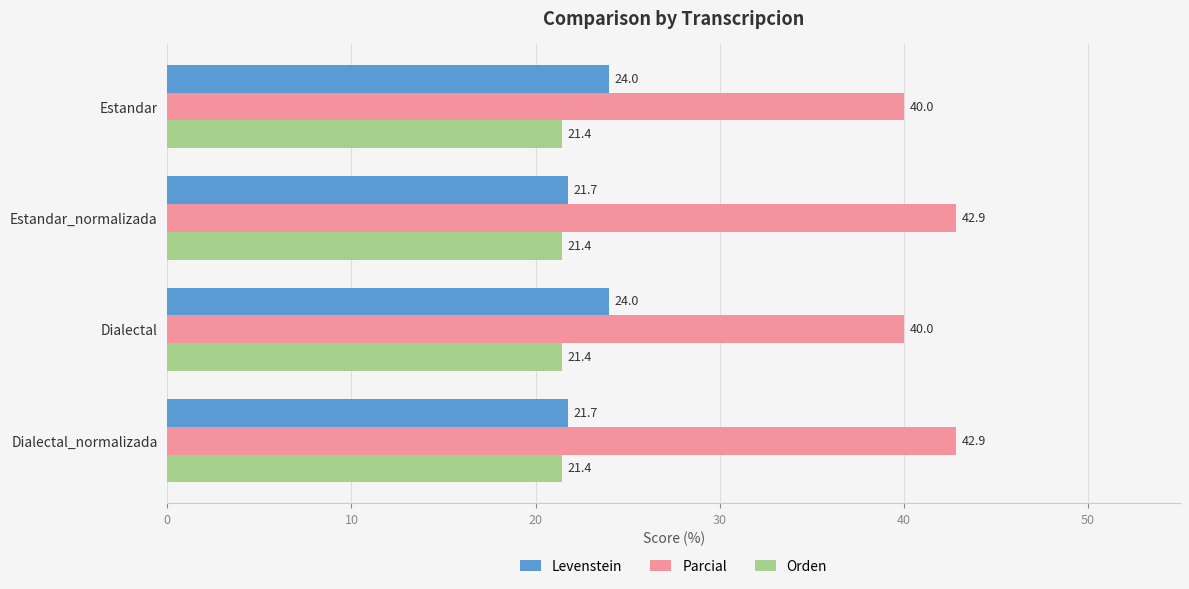

What is the highest value of the Orden series?

21.4